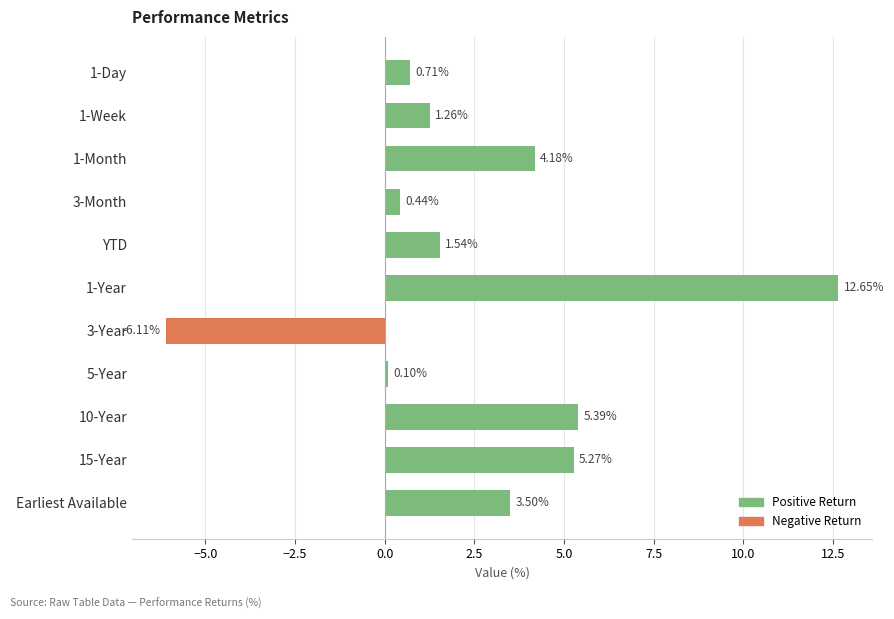

Are the bars horizontal?

Yes